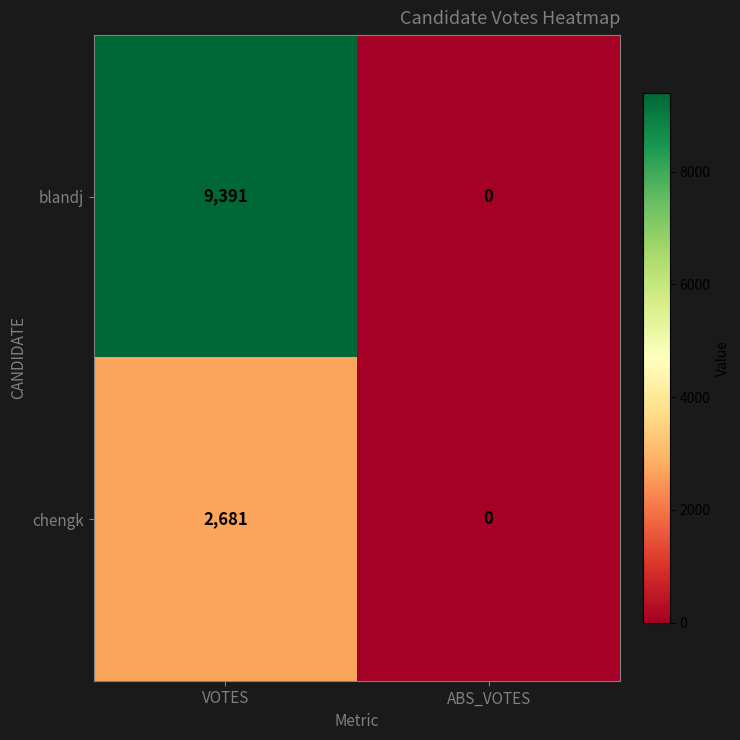

What is the average value of the blandj series?

4696